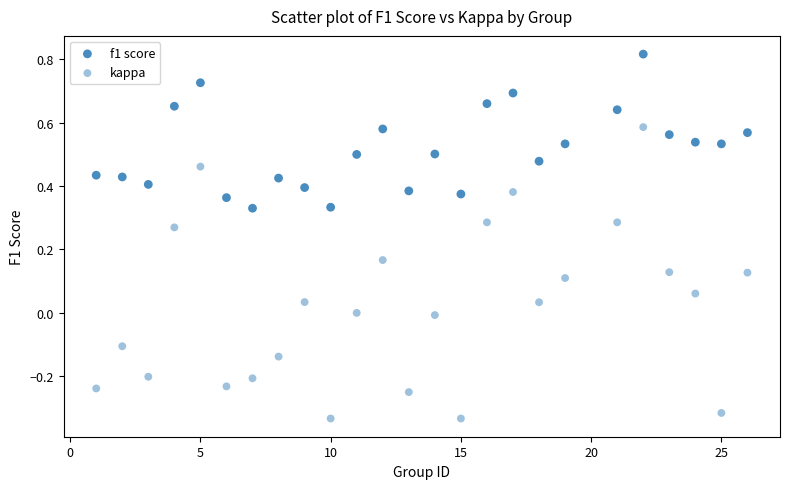

How many points are shown in the scatter plot?

50